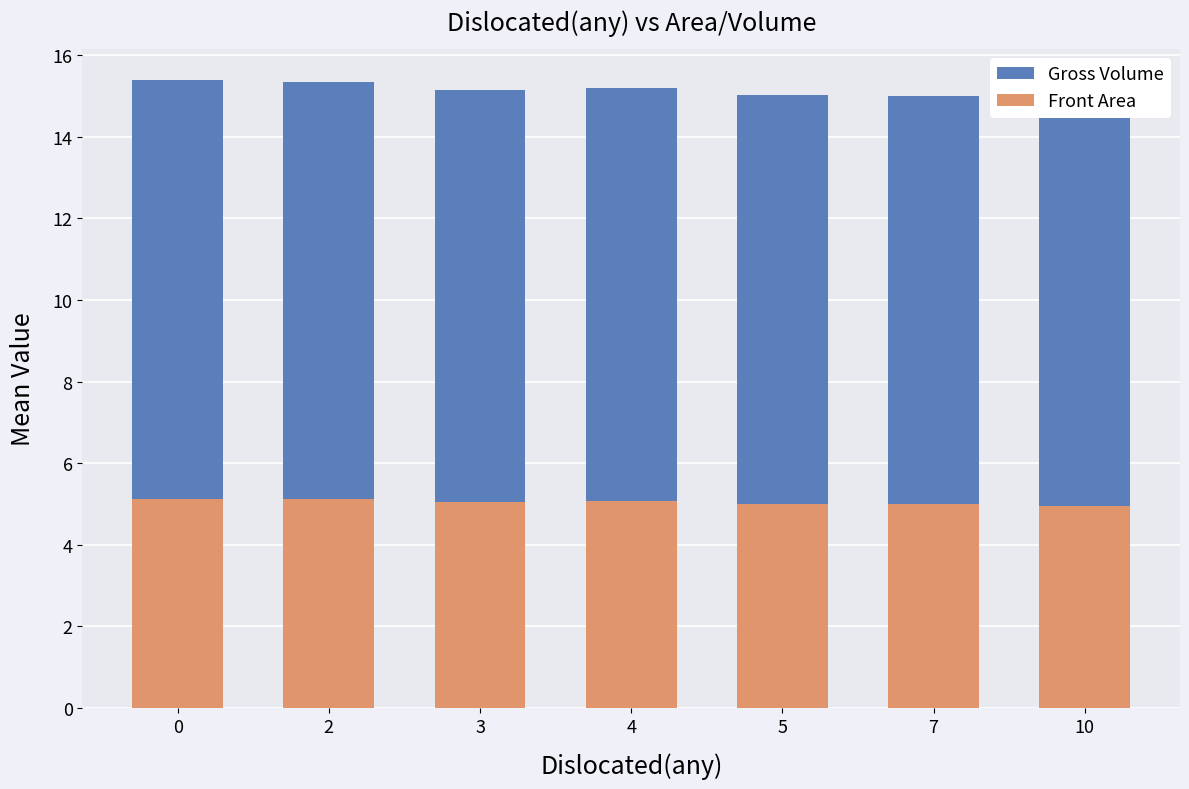

What is the value of the Gross Volume bar at the 1st from the left?

15.4